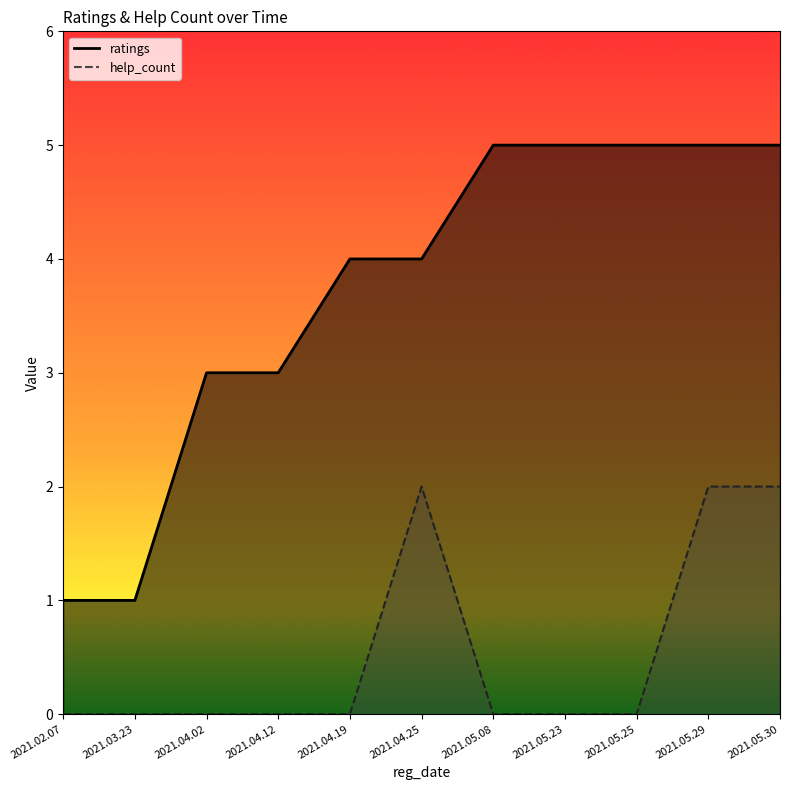

What is the label of the 6th point from the right?

2021.04.25